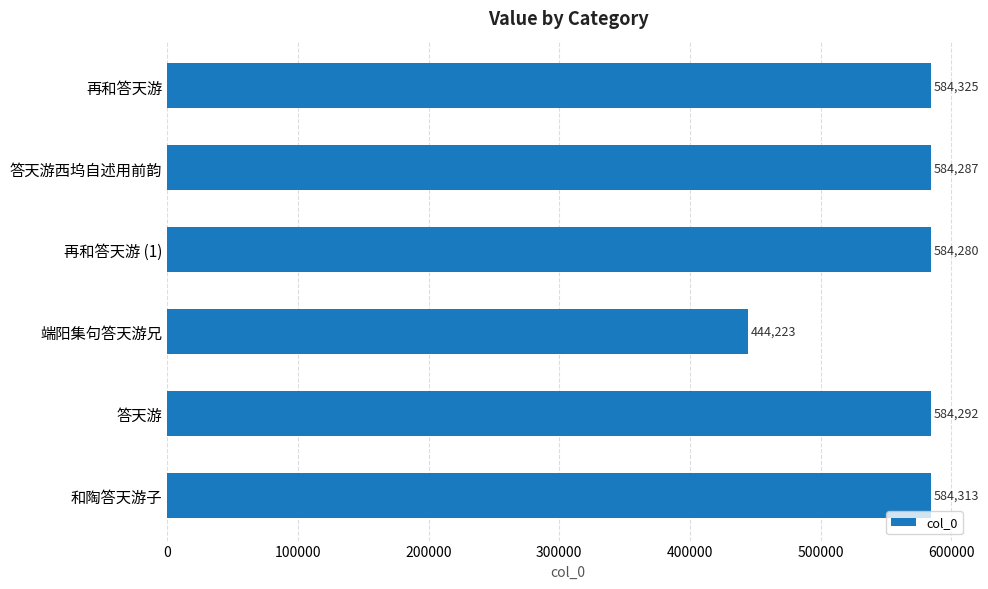

Read the value at 再和答天游 (1), to the nearest 10.

584280